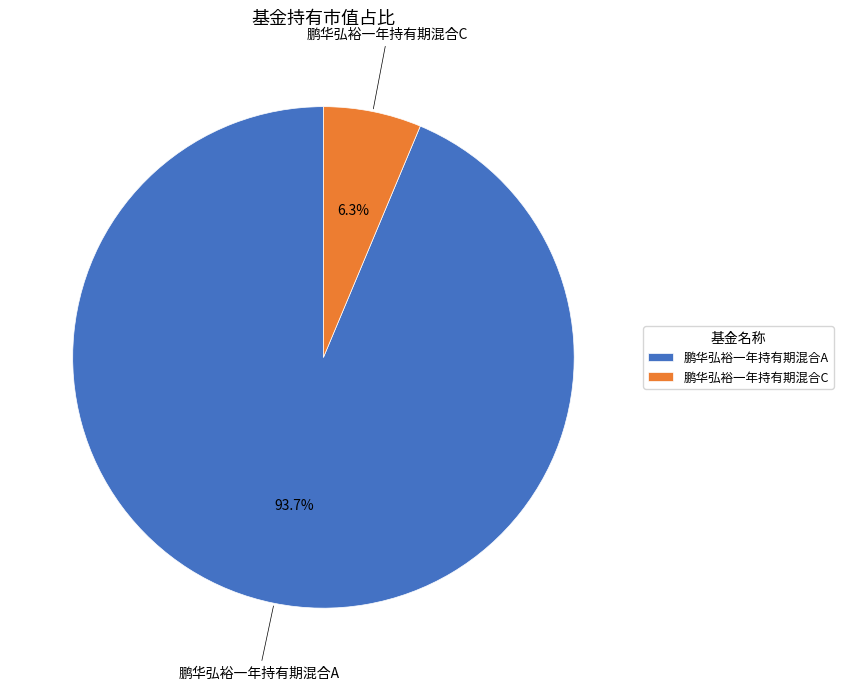

Is it true that 鹏华弘裕一年持有期混合A is 99% of the pie?

False